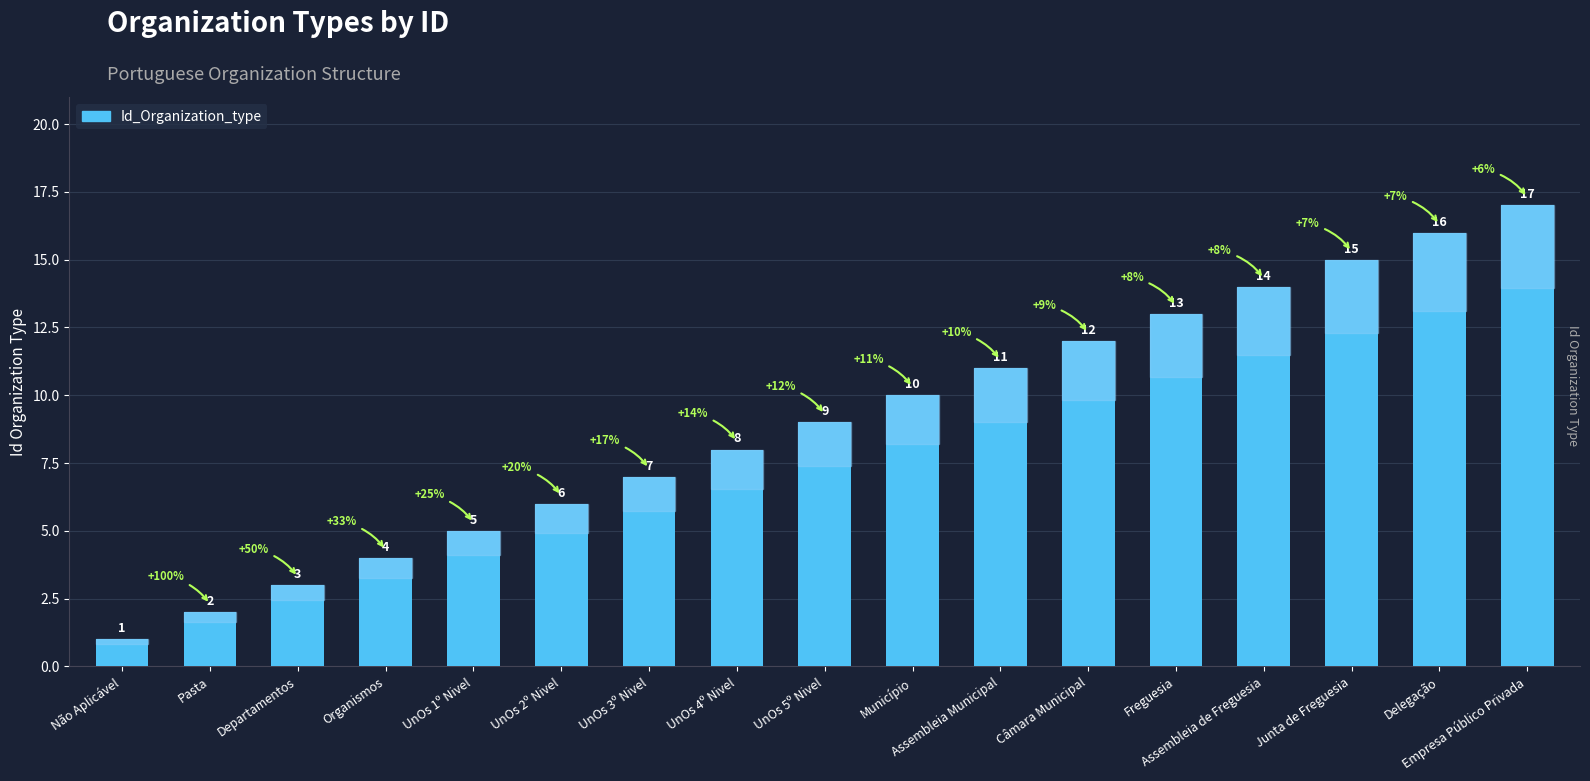

What is the difference between the values at UnOs 3º Nivel and Junta de Freguesia?

8